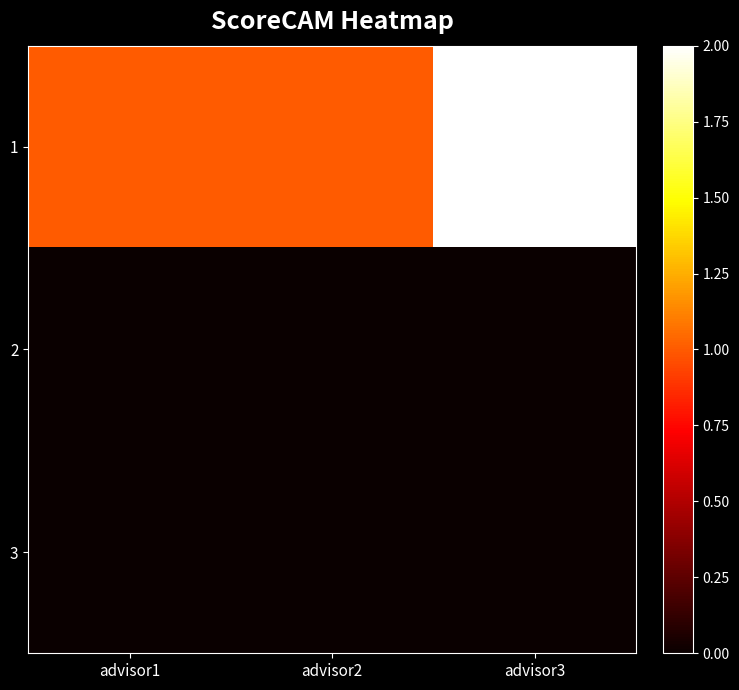

What is the greatest value displayed?

2